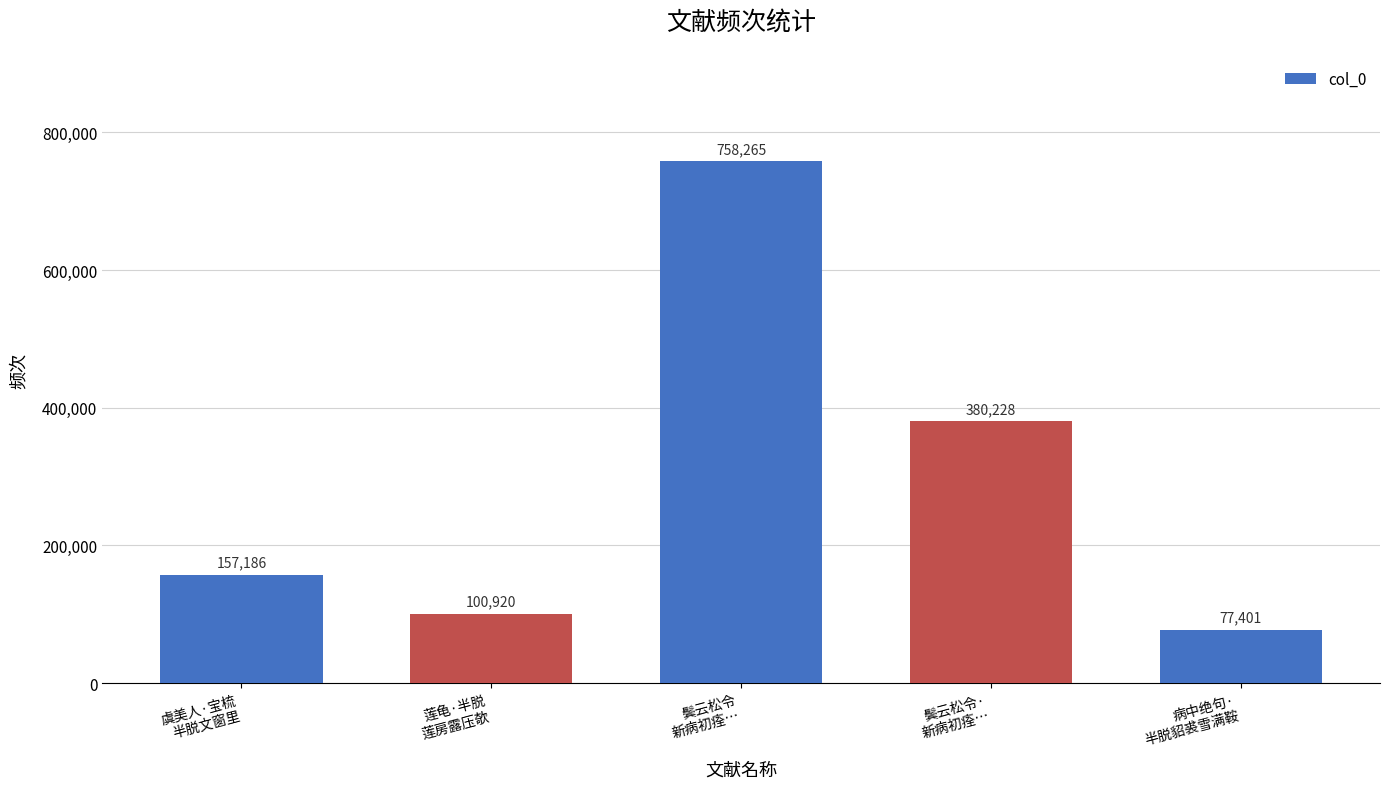

What is the sum of all values?

1474000